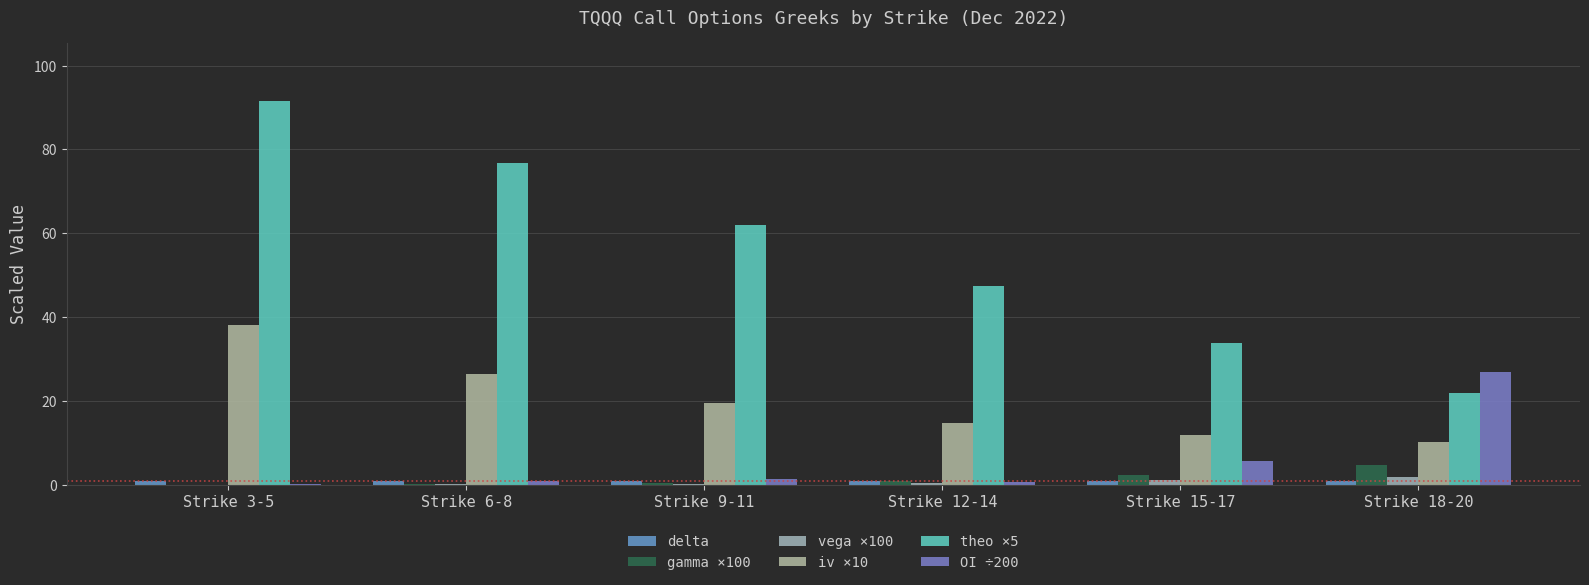

True or false: vega ×100 has a value of 0.1 at Strike 6-8.

True